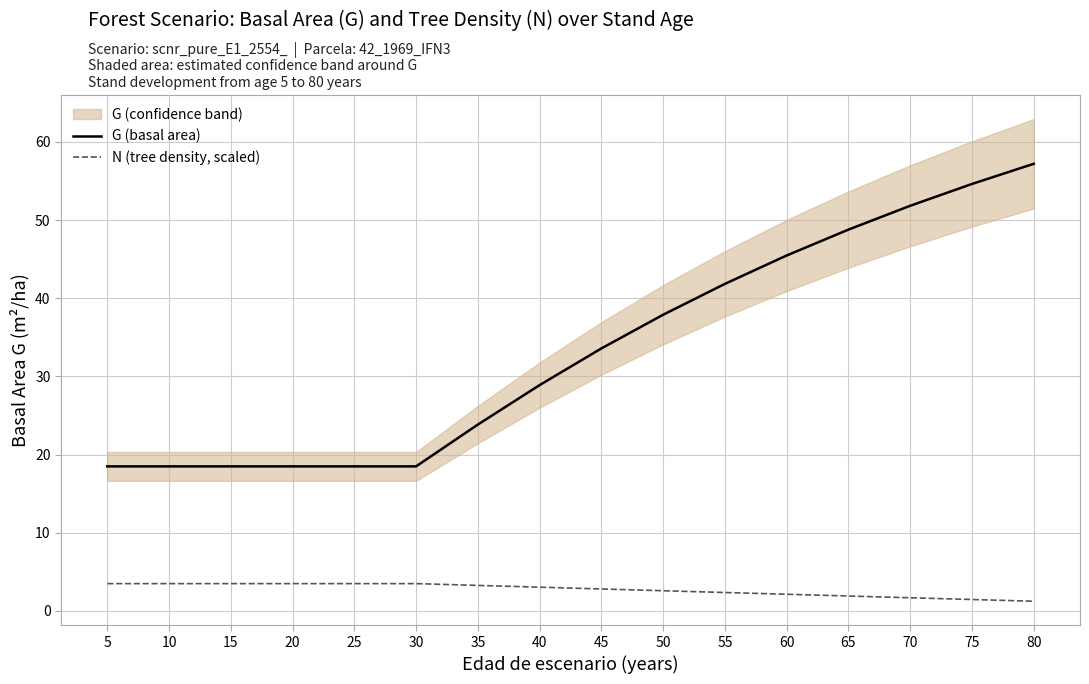

What is the approximate value of N (tree density, scaled) at 55?

2.4